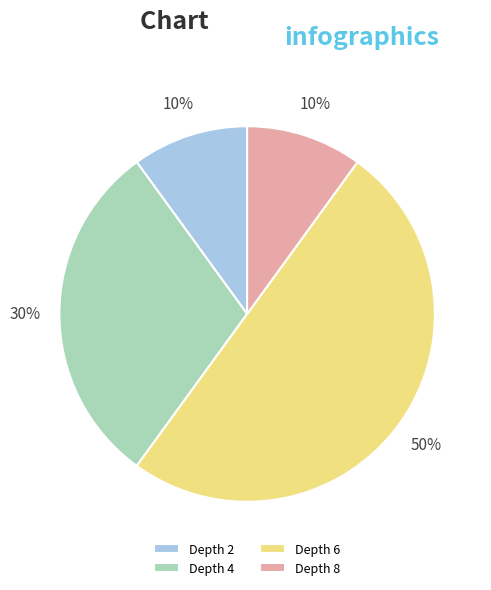

What is the largest slice in the pie chart?

Depth 6